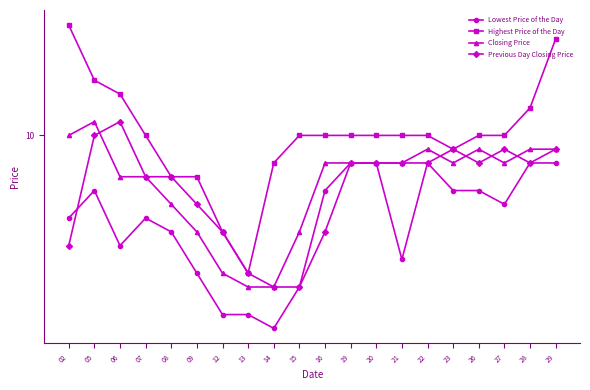

List the series in order of their peak value, highest first.

Highest Price of the Day, Closing Price, Previous Day Closing Price, Lowest Price of the Day